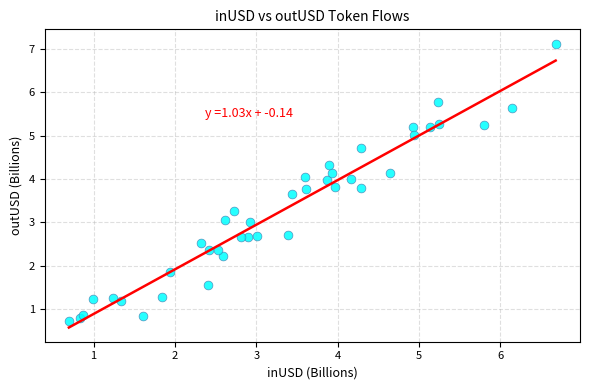

What is the range of Y values (max minus min)?

6.4